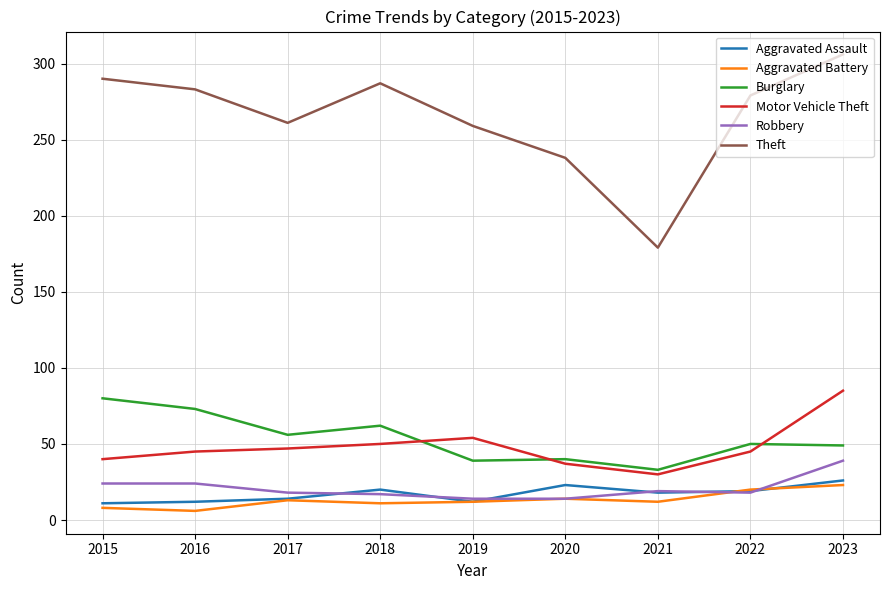

At which category does the chart reach its peak across all series?

2023